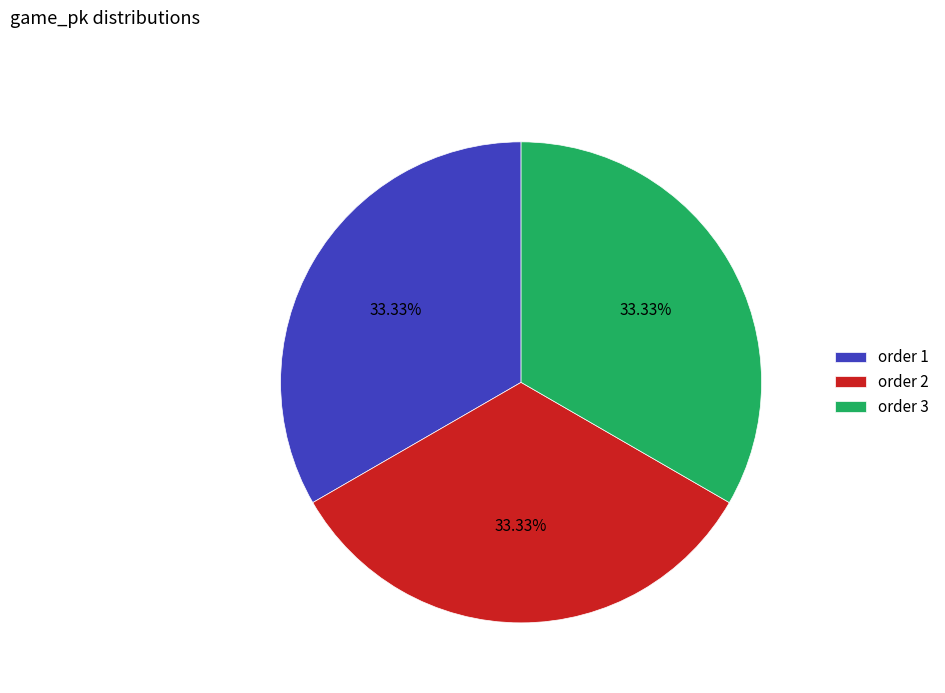

Does any single category account for the majority?

No